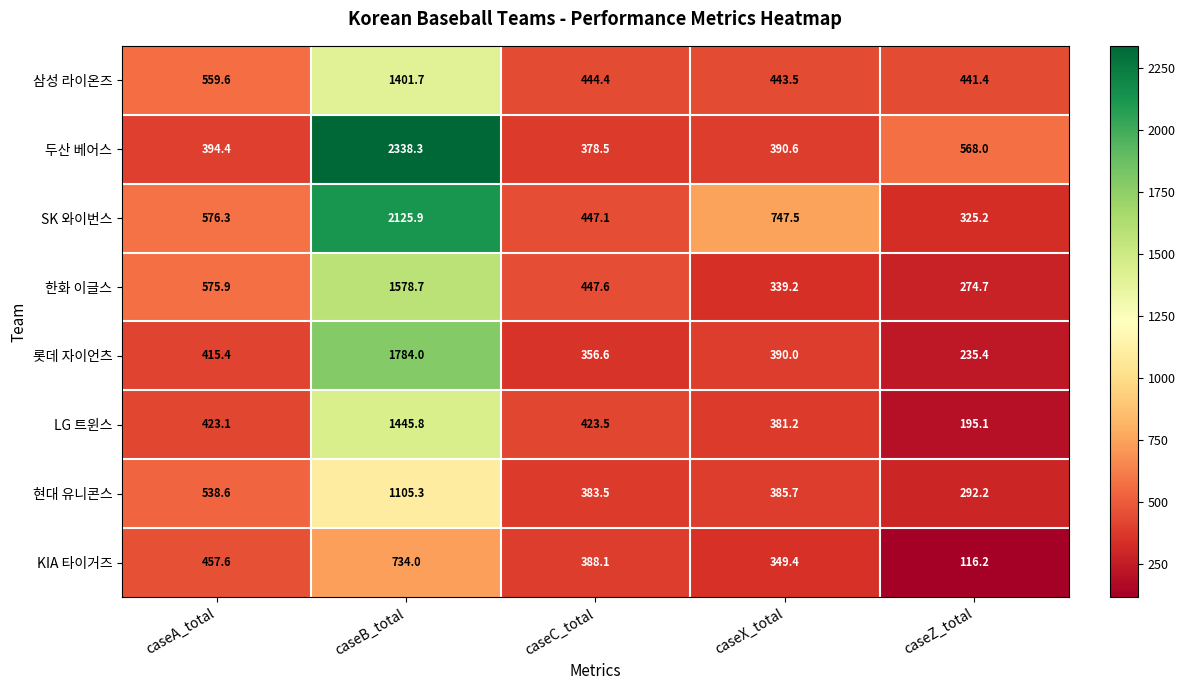

What is the difference between the SK 와이번스 values at caseX_total and caseZ_total?

422.3